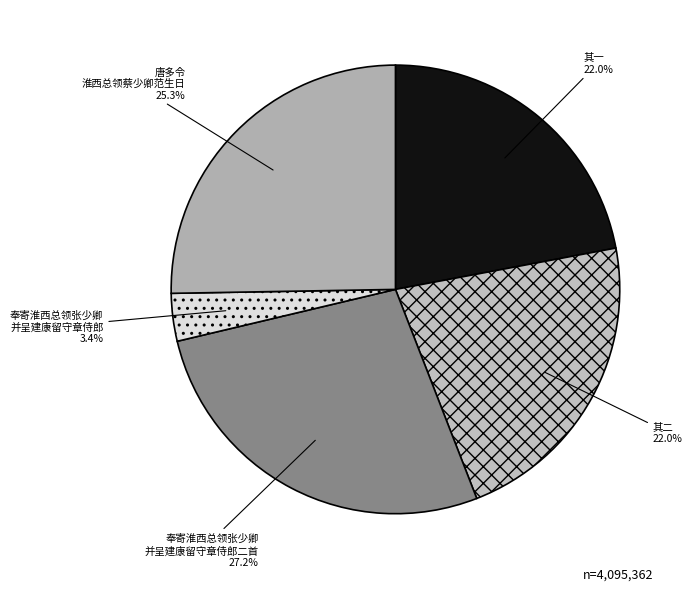

Is there a majority slice in this chart?

No